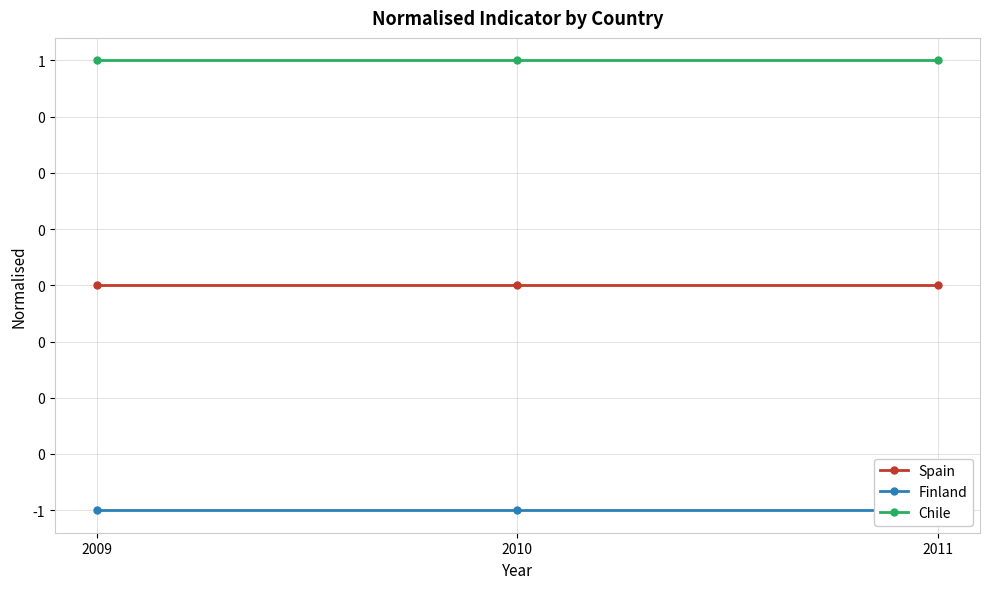

At which label does Spain reach its minimum?

2009